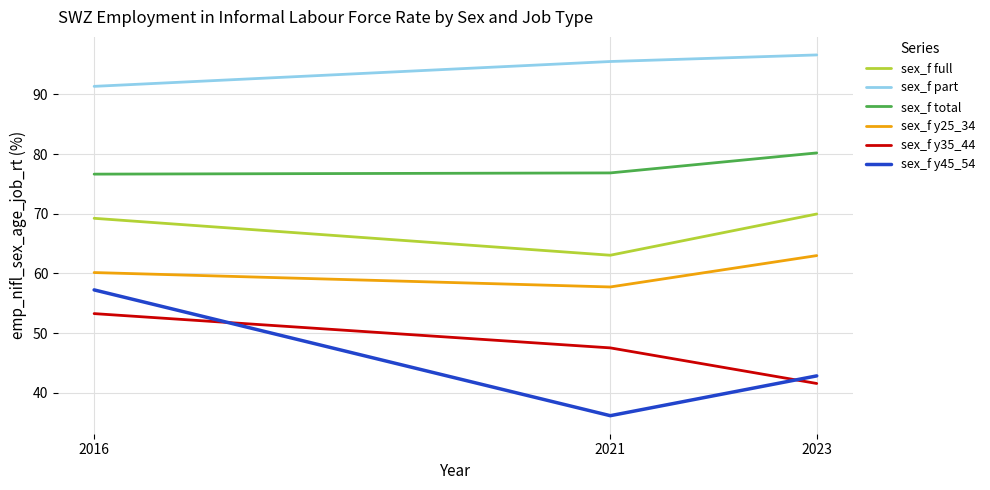

How many lines are shown in the chart?

6